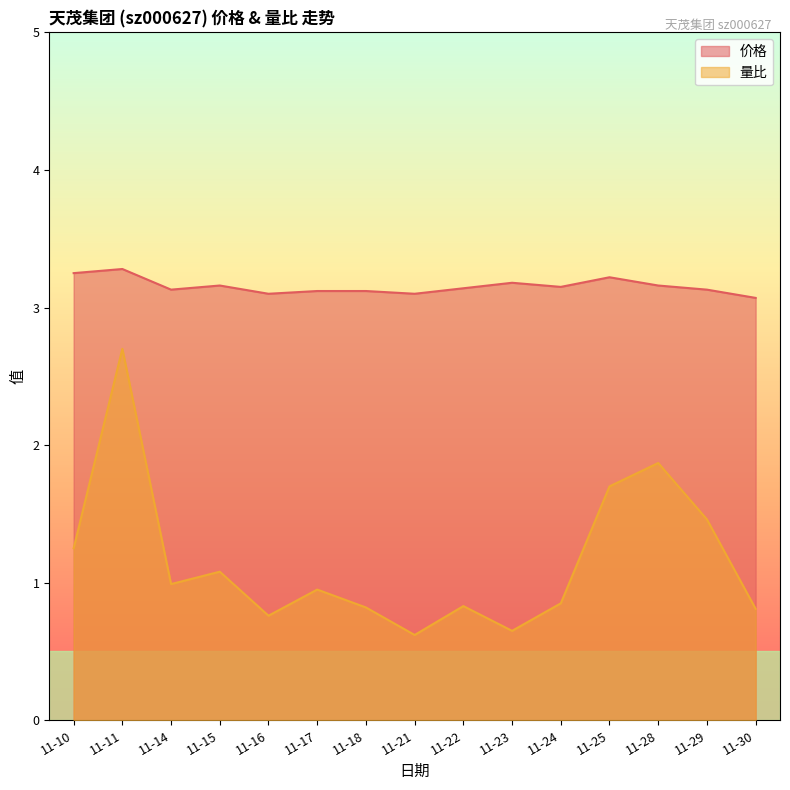

What is the total value across all series at 11-10?

4.5